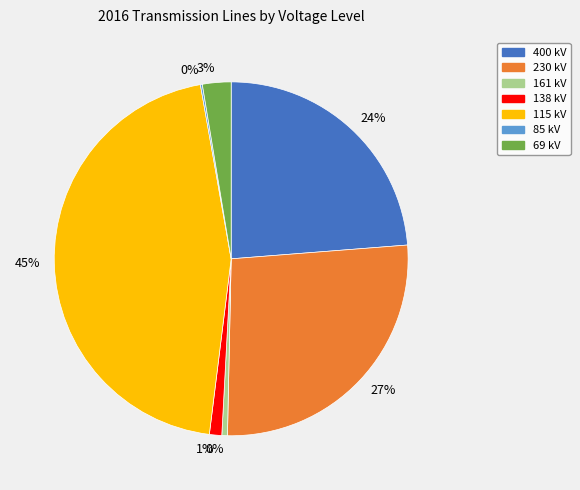

To the nearest percent, what is the average slice percentage?

14%